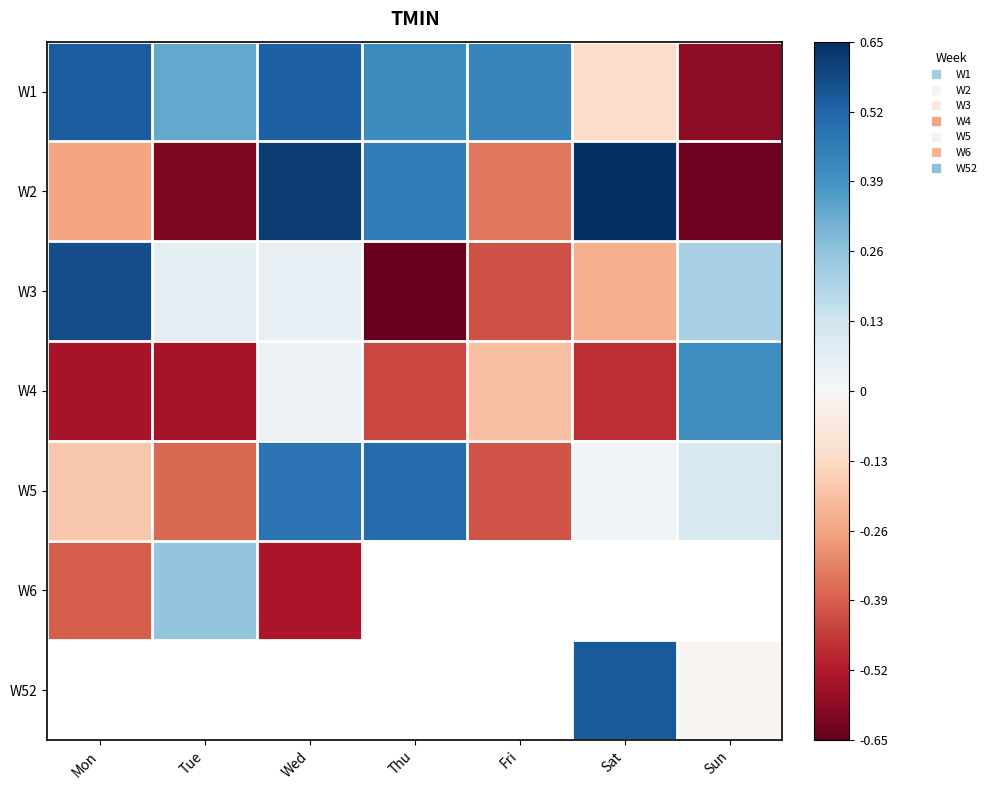

Is it true that W3 equals 0.1 at Tue?

True